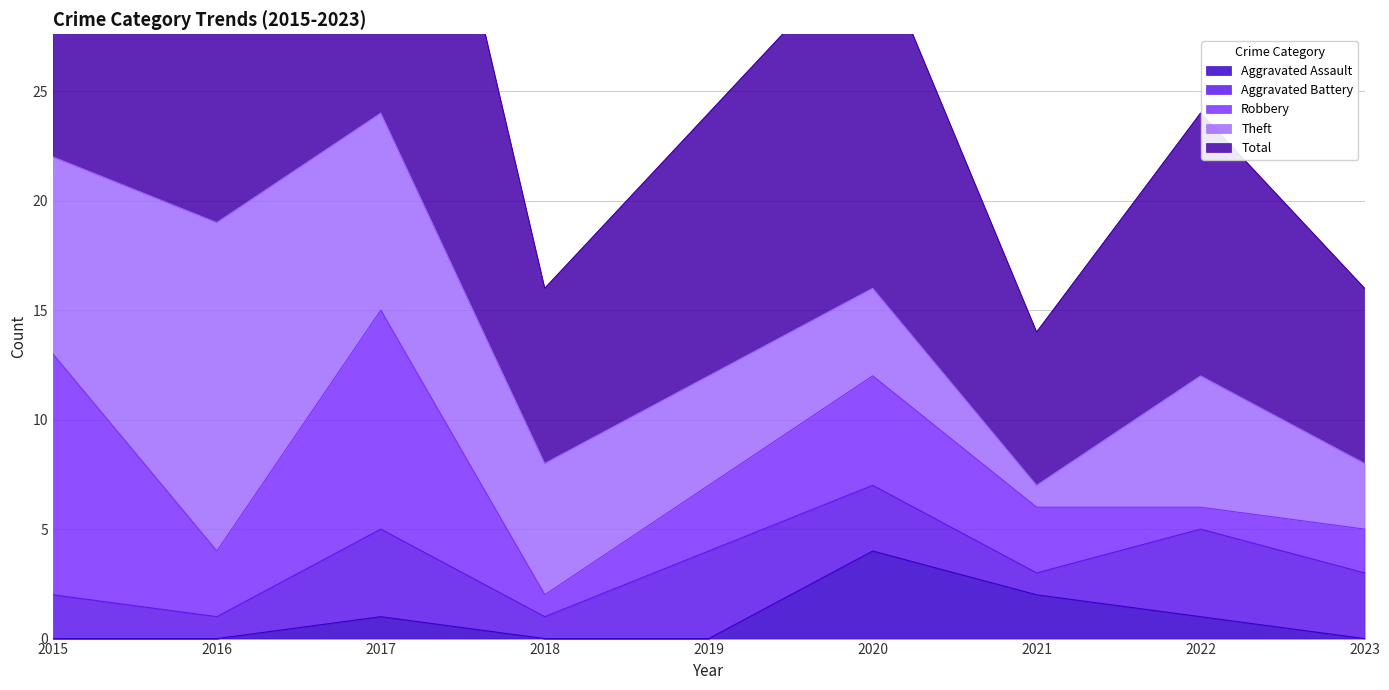

Reading left to right, transcribe all the data shown in this chart.

Aggravated Assault: 2015=0	2016=0	2017=1	2018=0	2019=0	2020=4	2021=2	2022=1	2023=0
Aggravated Battery: 2015=2	2016=1	2017=4	2018=1	2019=4	2020=3	2021=1	2022=4	2023=3
Robbery: 2015=11	2016=3	2017=10	2018=1	2019=3	2020=5	2021=3	2022=1	2023=2
Theft: 2015=9	2016=15	2017=9	2018=6	2019=5	2020=4	2021=1	2022=6	2023=3
Total: 2015=23	2016=19	2017=24	2018=8	2019=12	2020=16	2021=7	2022=12	2023=8